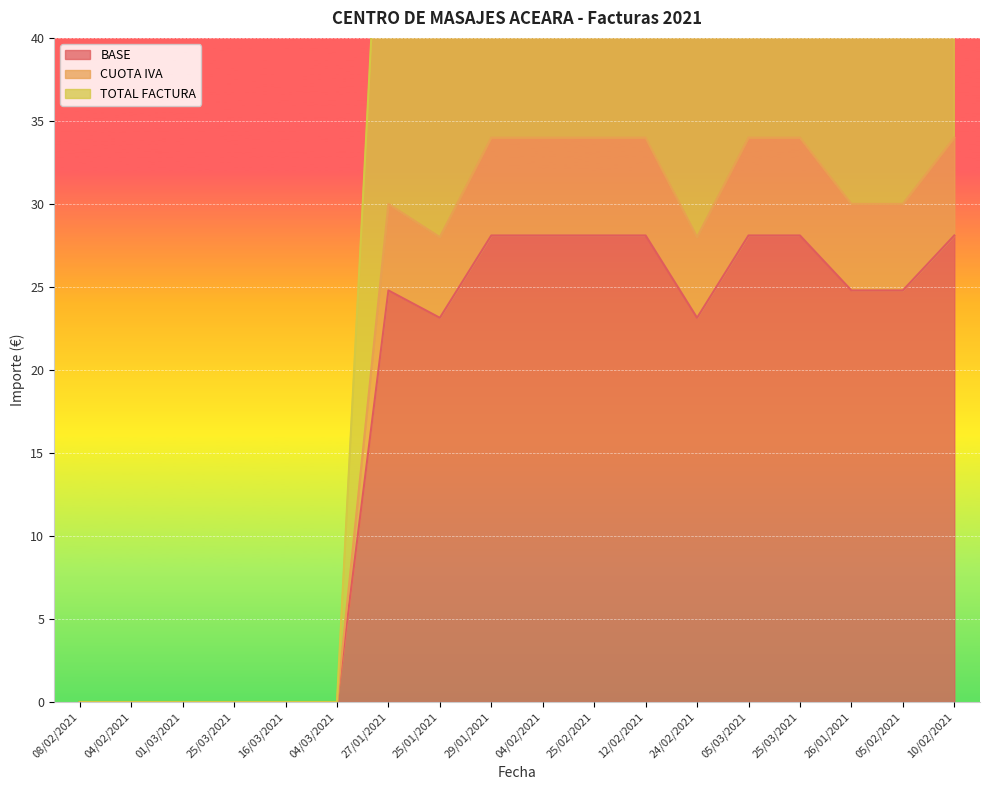

How many interior local valleys does the TOTAL FACTURA series have?

2